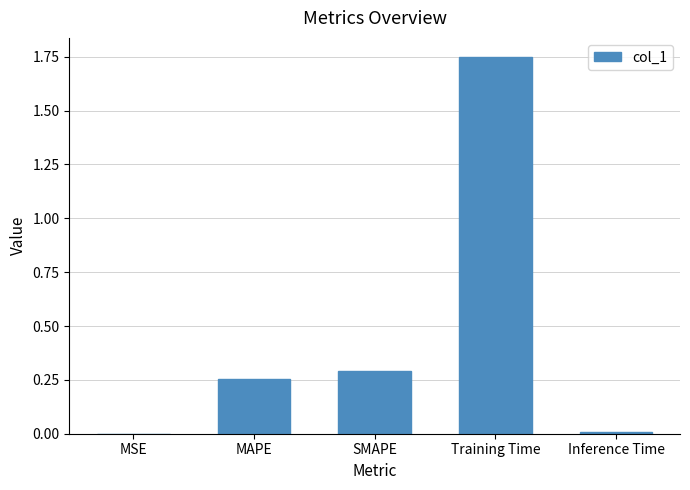

True or false: the data shows 0.2 at SMAPE.

False